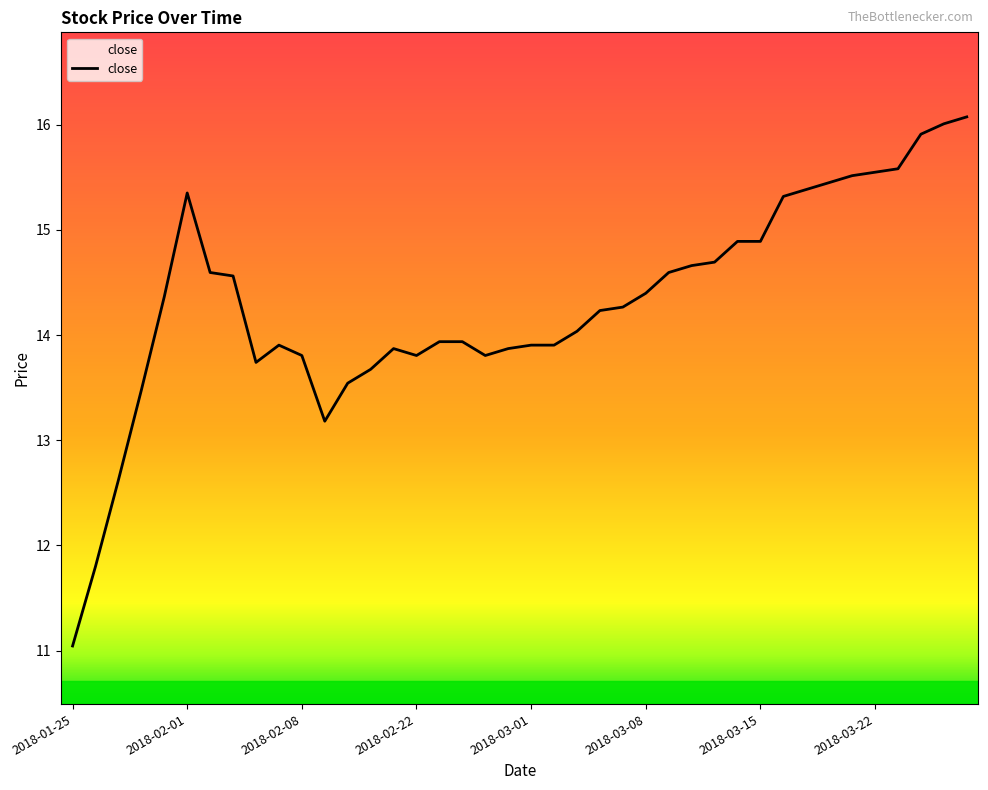

What is the smallest value displayed?

11.0